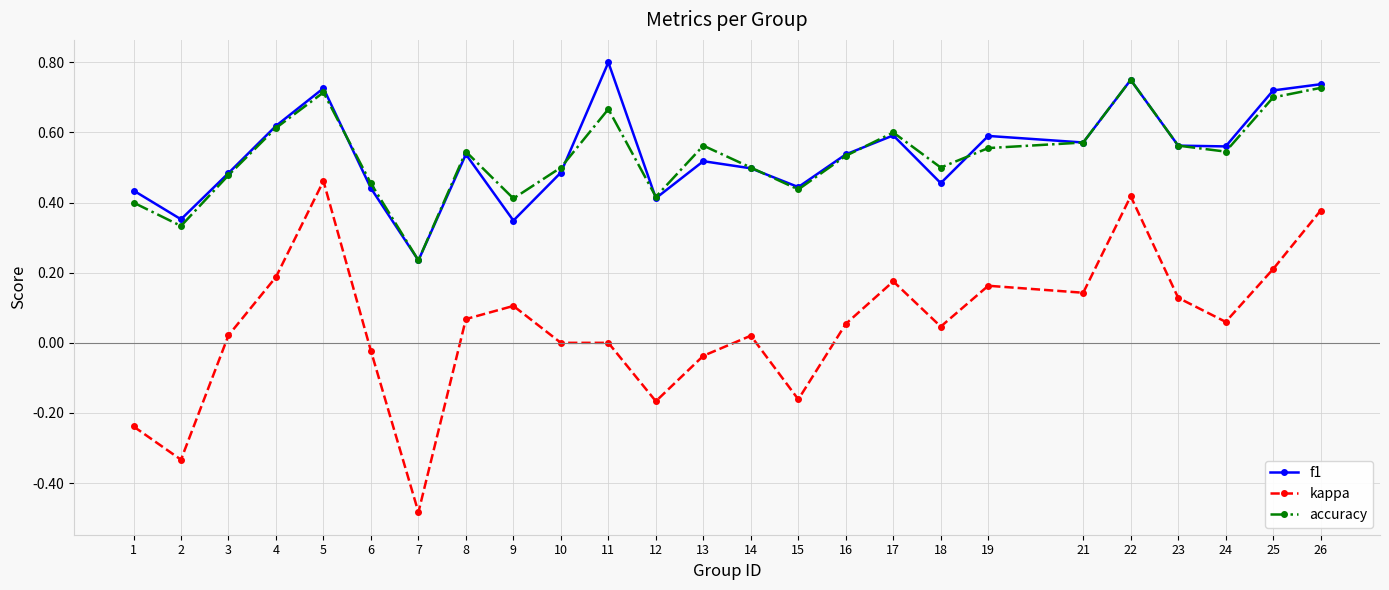

Between 6 and 15, which series saw the biggest shift?

kappa